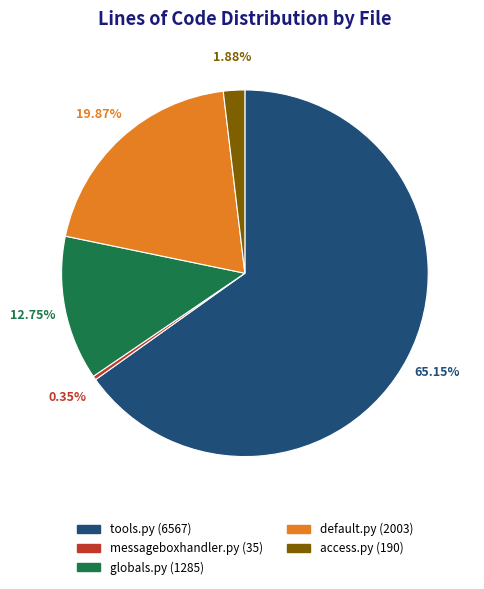

To the nearest percent, what is the difference between the largest and smallest slice percentages?

65%